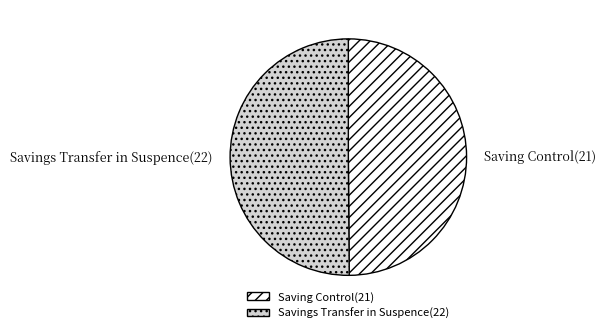

Is the sum of Savings Transfer in Suspence(22) and Saving Control(21) greater than half?

Yes